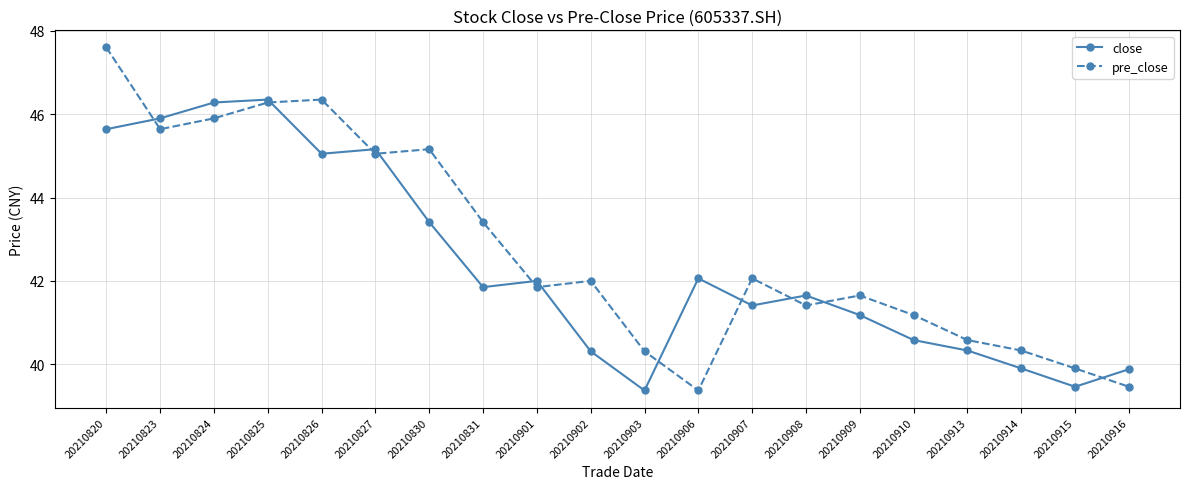

What is the total value across all series at 20210903?

79.7